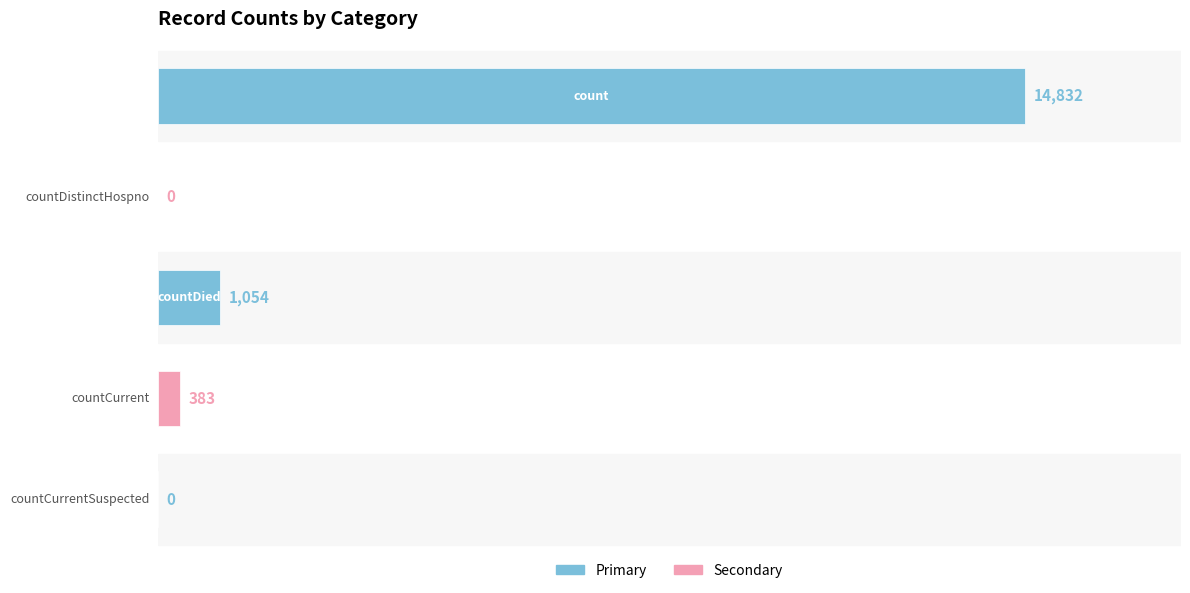

What is the greatest value displayed?

14832